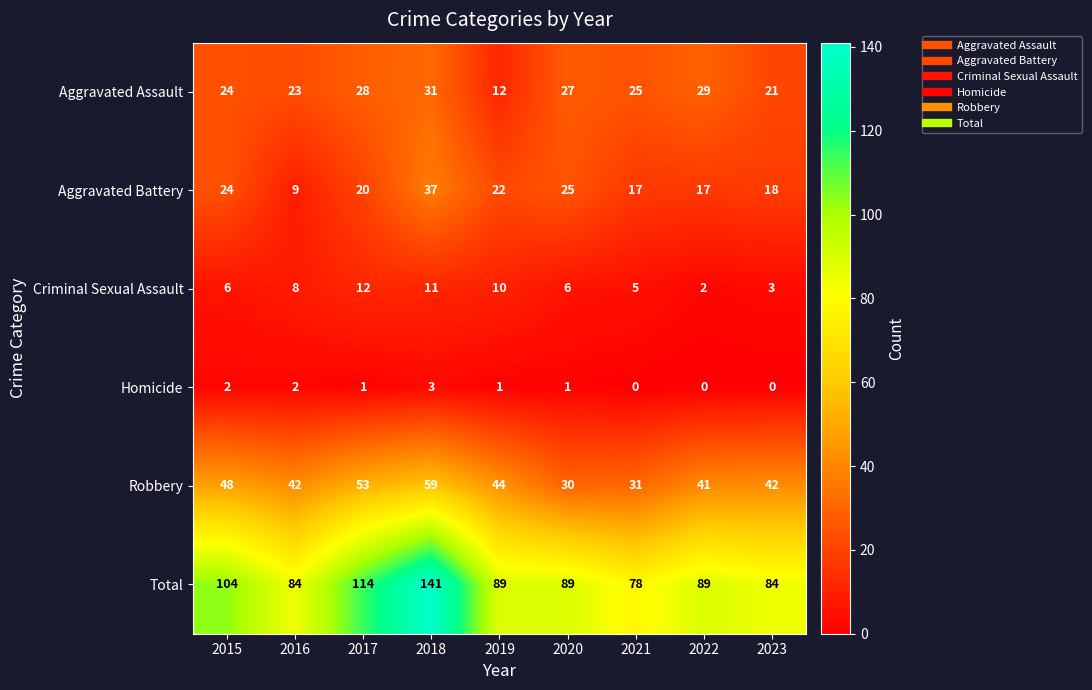

Count the Homicide values in the range 0 to 2.

8